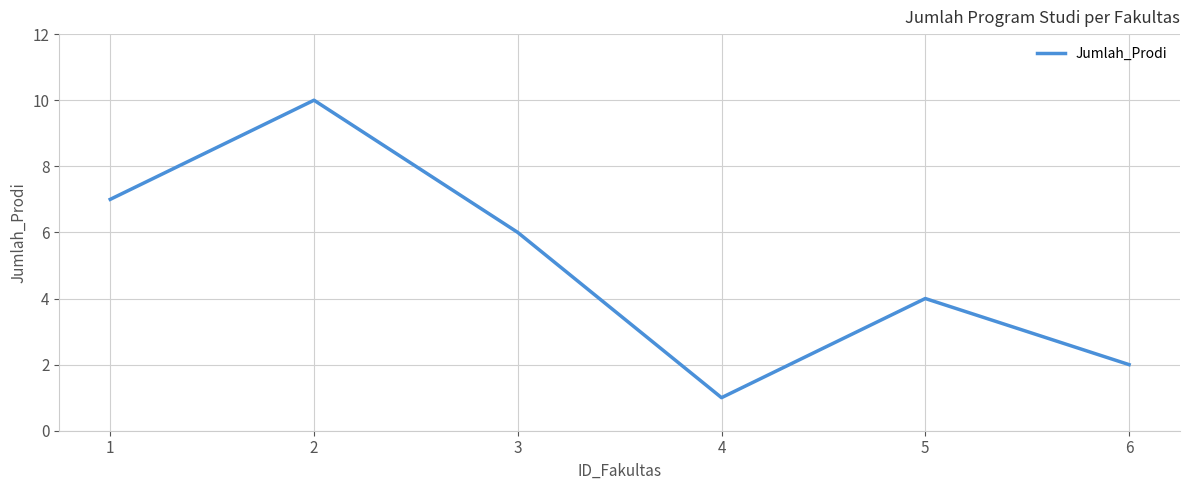

Reading left to right, transcribe all the data shown in this chart.

7	10	6	1	4	2